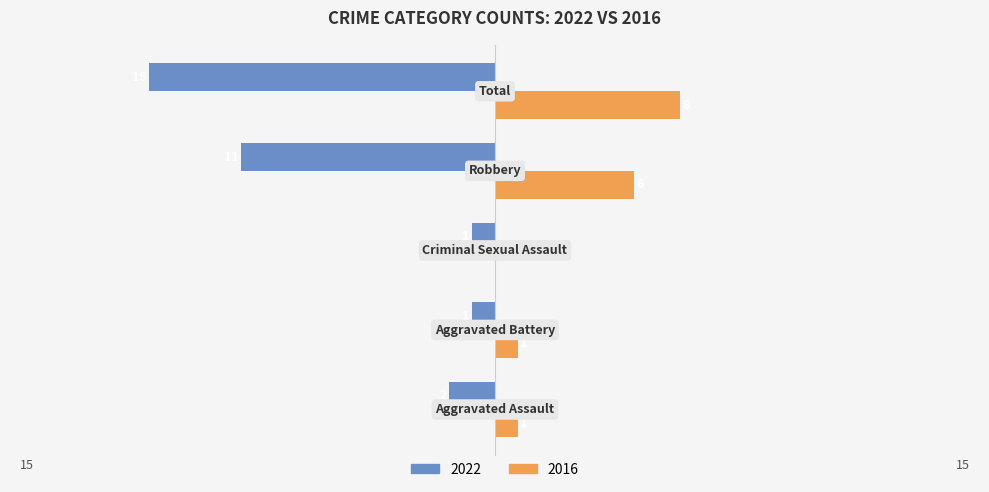

How many 2016 values are between 1 and 6?

3